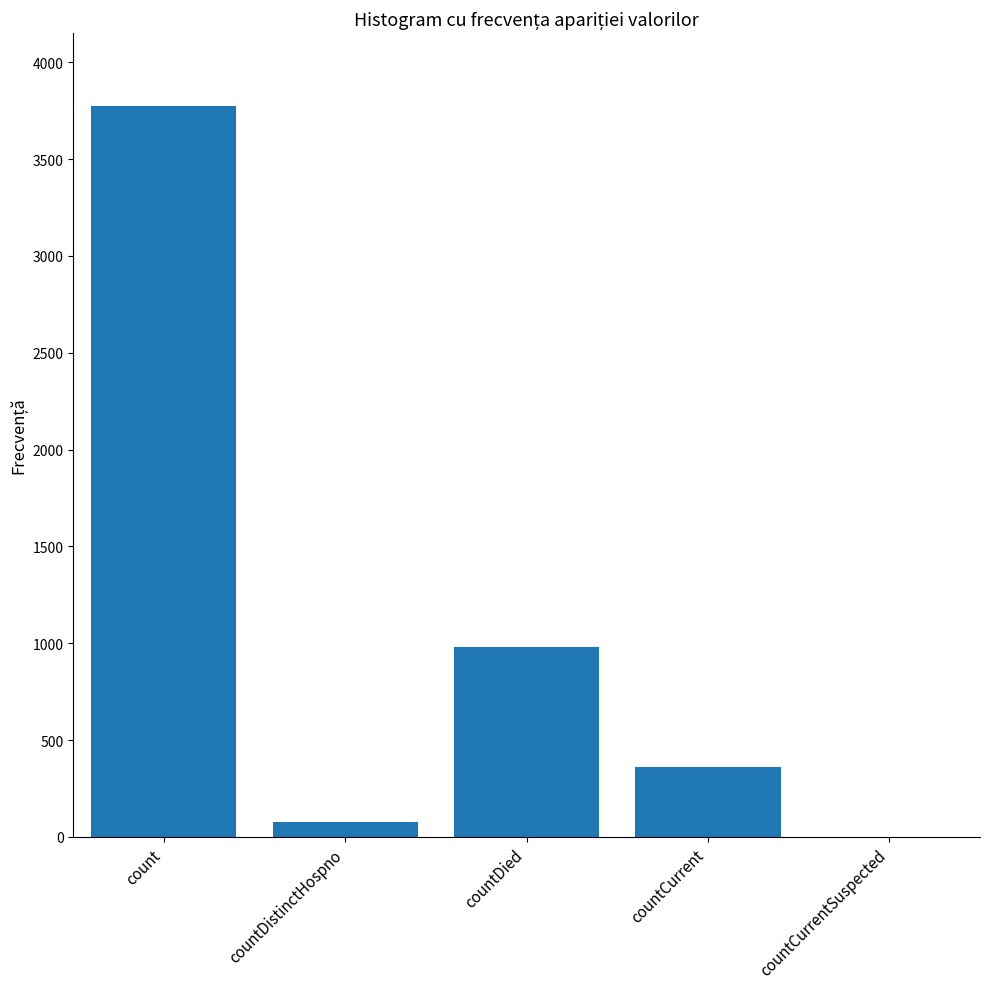

Which has a higher value, count or countDied?

count